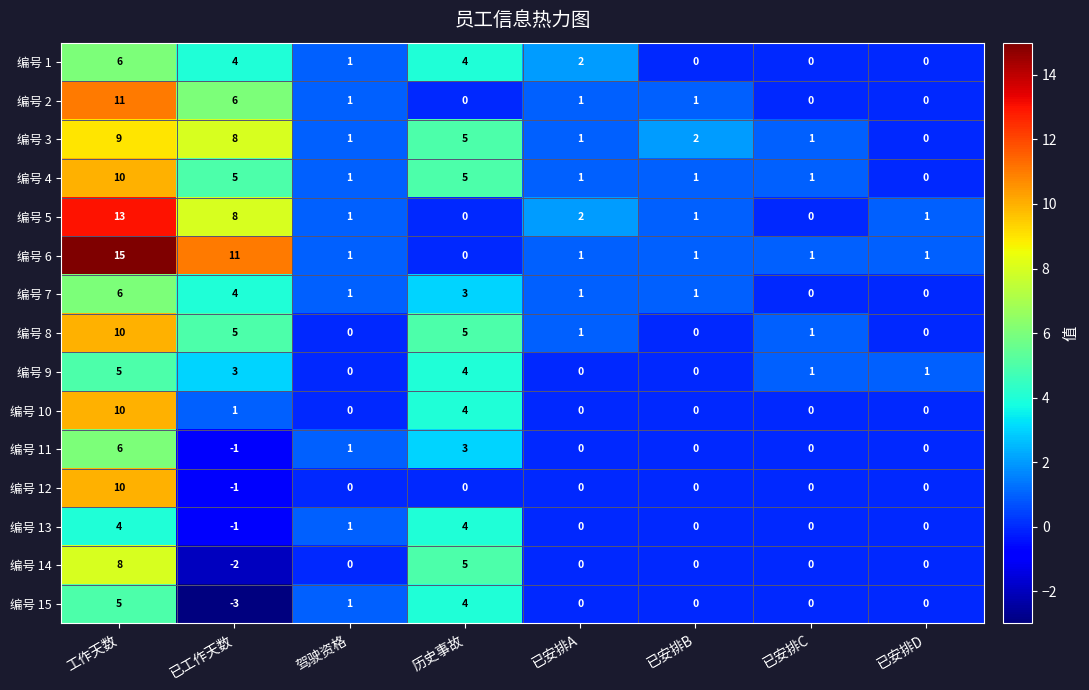

What is the spread (max minus min) of values at 已安排B?

2